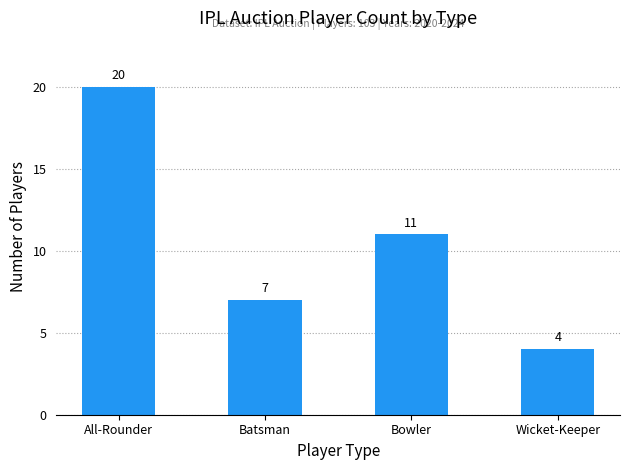

What is the difference between the values at All-Rounder and Wicket-Keeper?

16